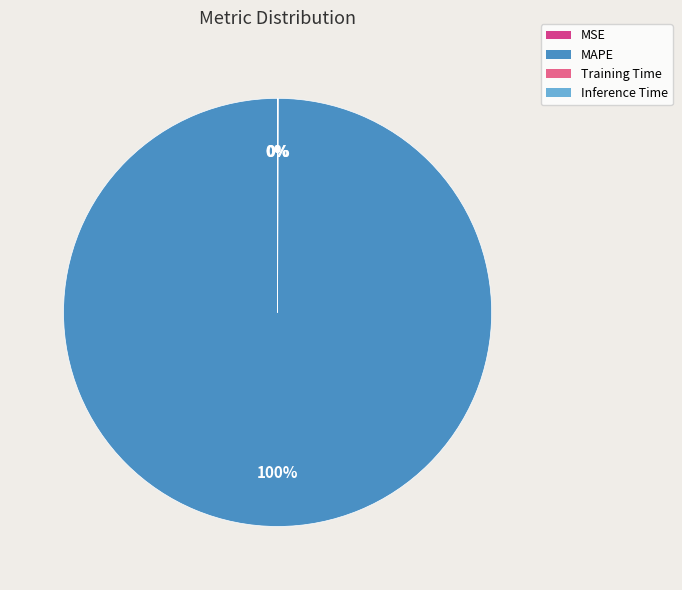

Which slice is the largest?

MAPE